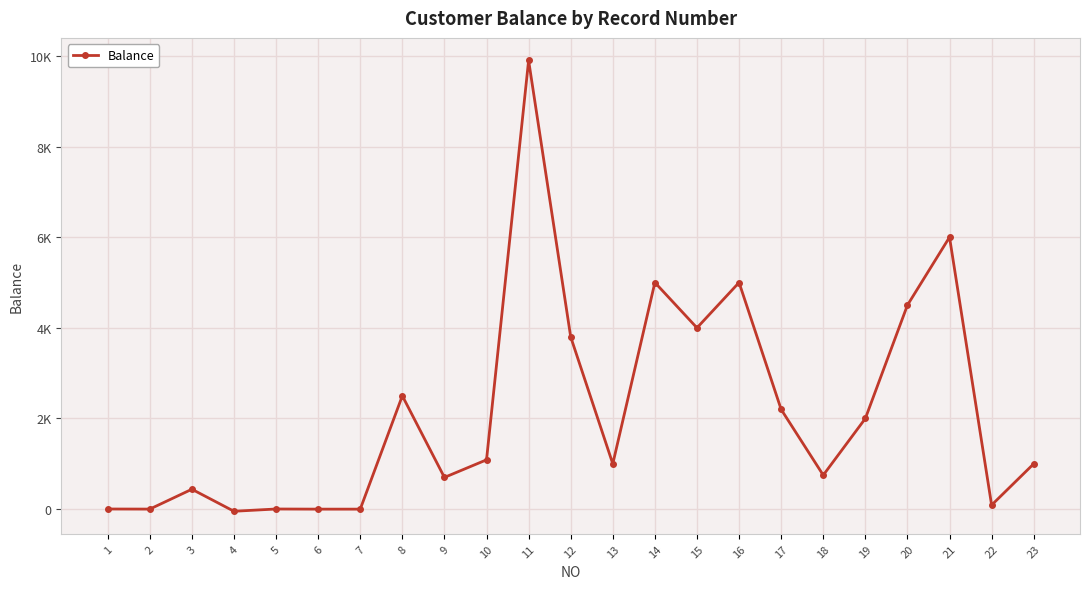

Between 22 and 2, which is larger?

22